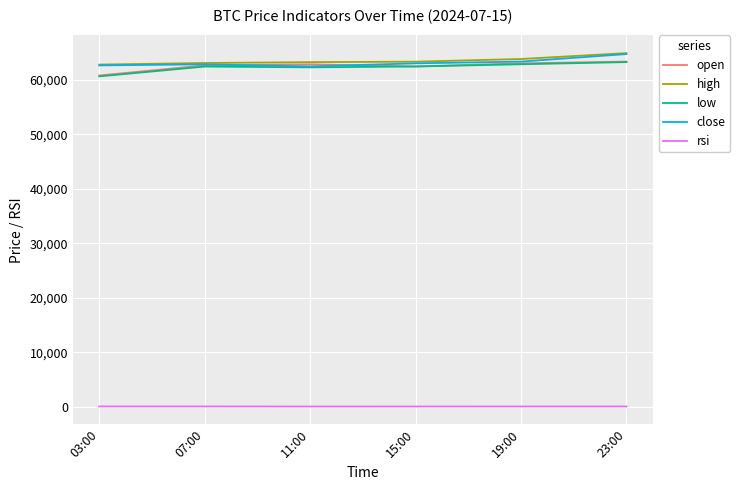

Where does the open series first go above 62840?

11:00